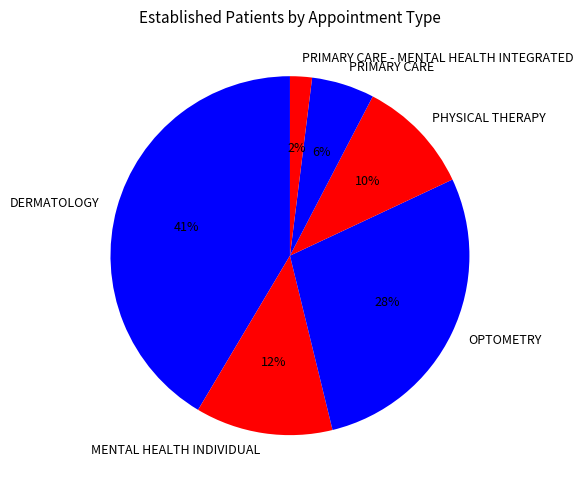

What is the ratio of the value at PRIMARY CARE to the value at MENTAL HEALTH INDIVIDUAL?

0.5